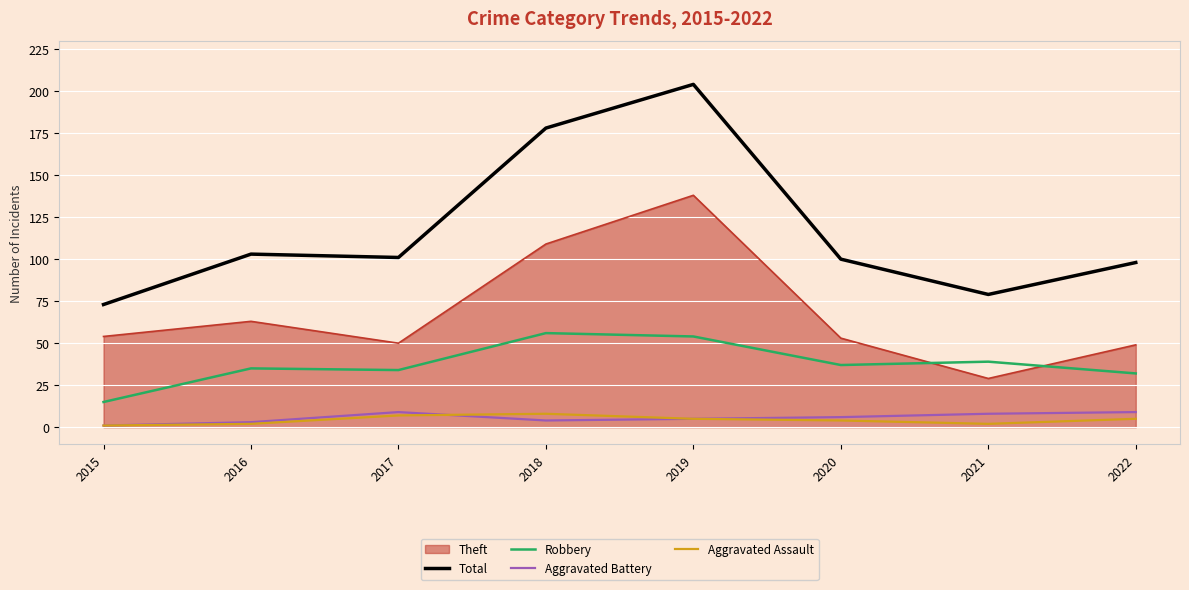

What is the lowest value of the Aggravated Battery series?

1